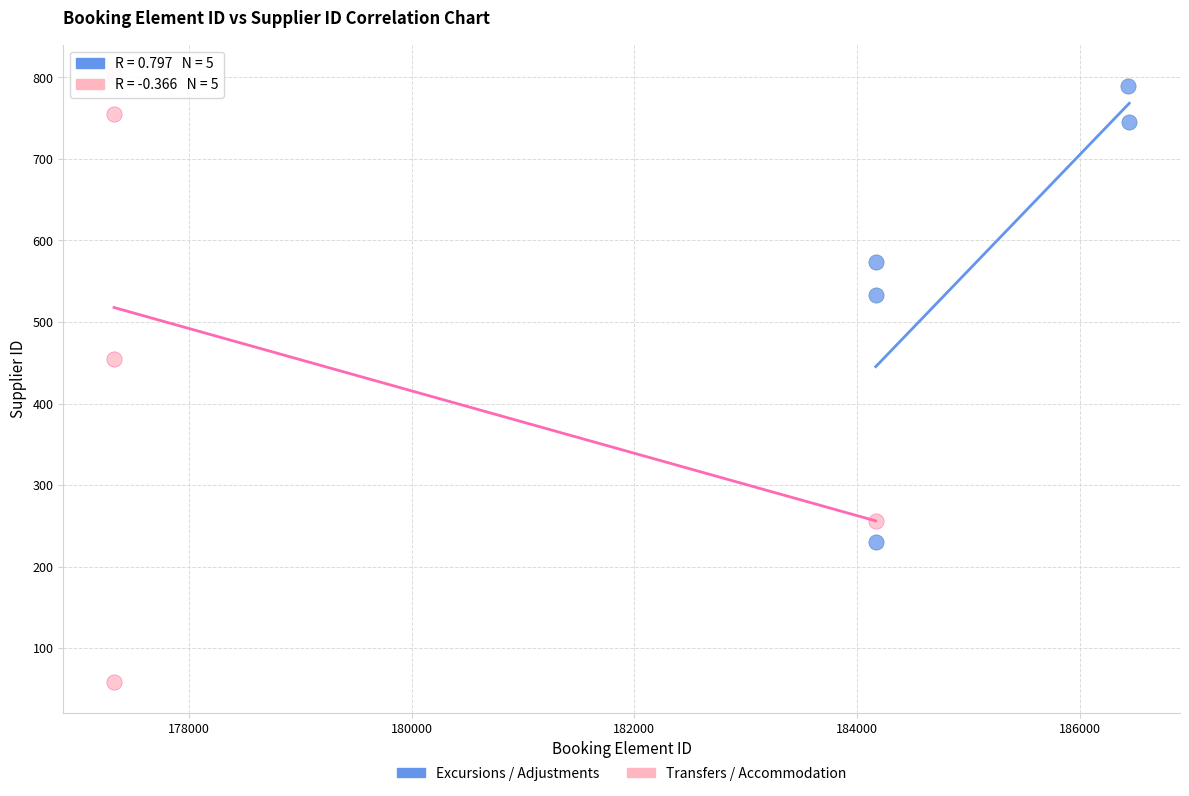

Which series contains the lowest Y value?

Transfers / Accommodation